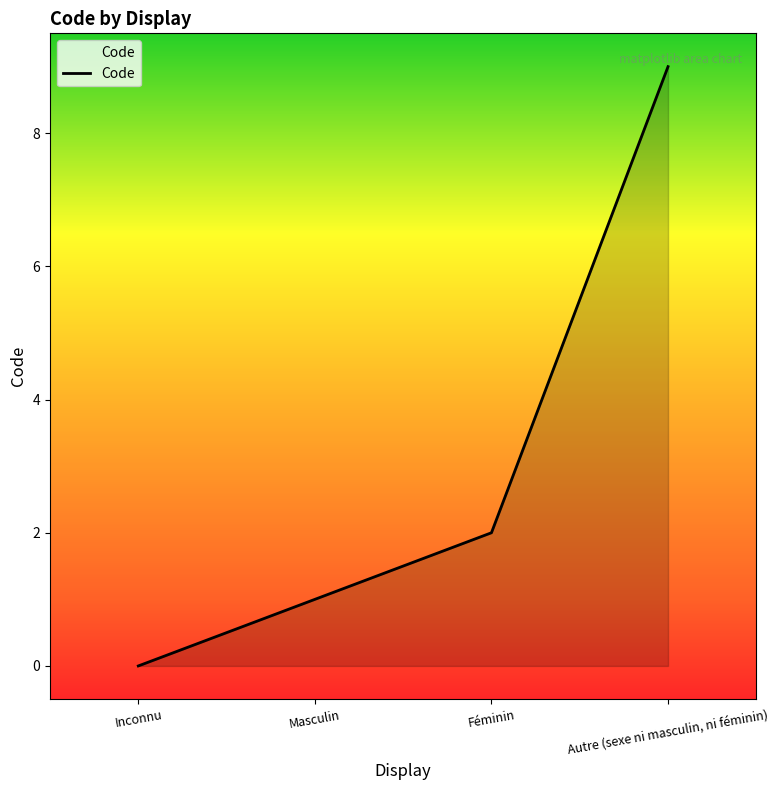

What position from the right is Féminin?

2